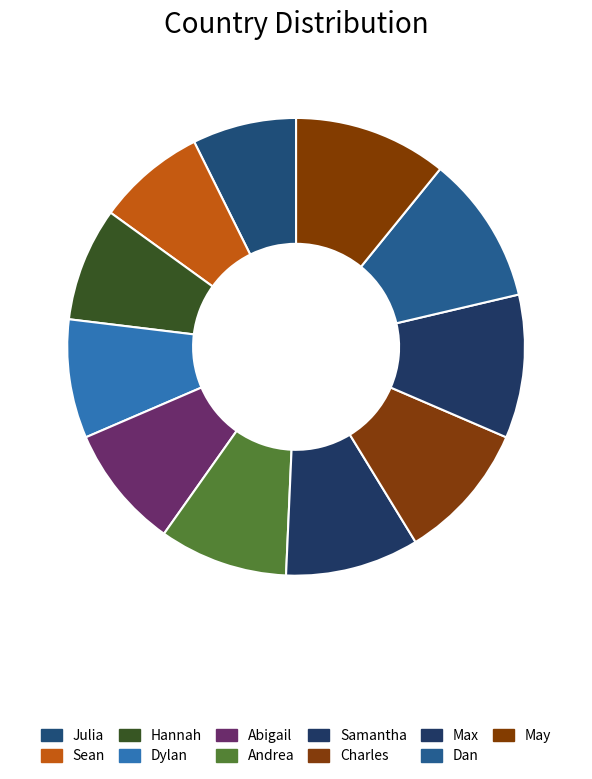

To the nearest percent, what percentage of the pie is Sean?

8%